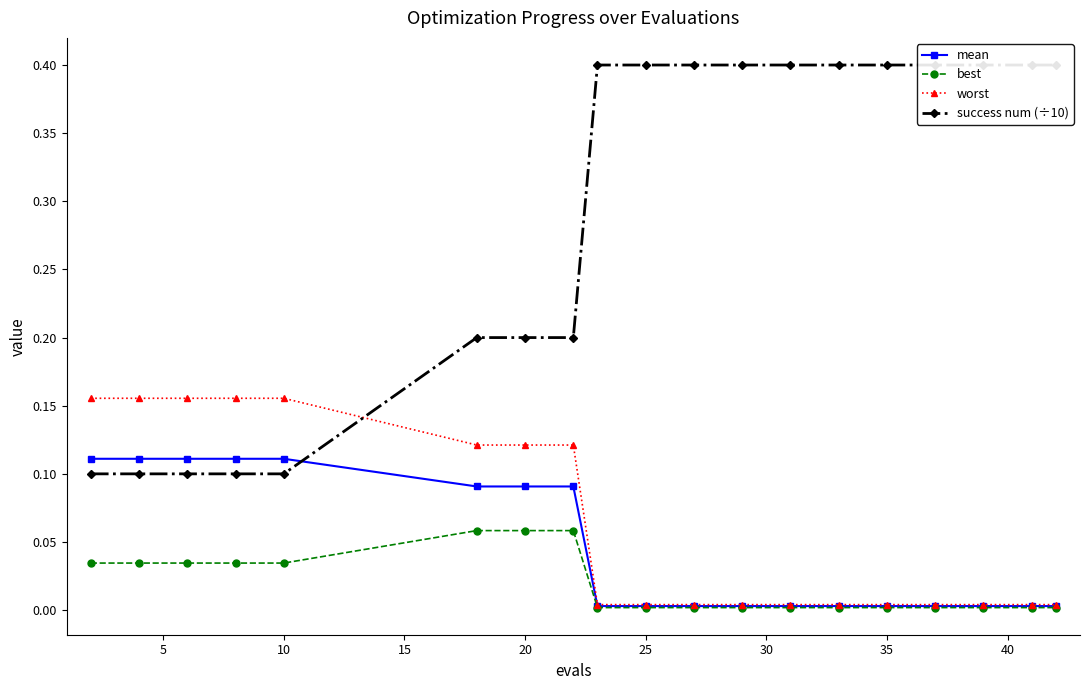

Which series has the largest total across all categories?

success num (÷10)